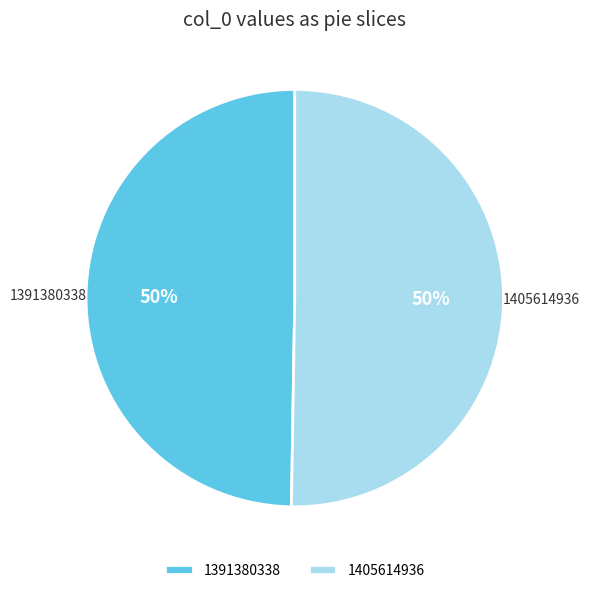

Which category has the smallest portion of the pie?

1391380338